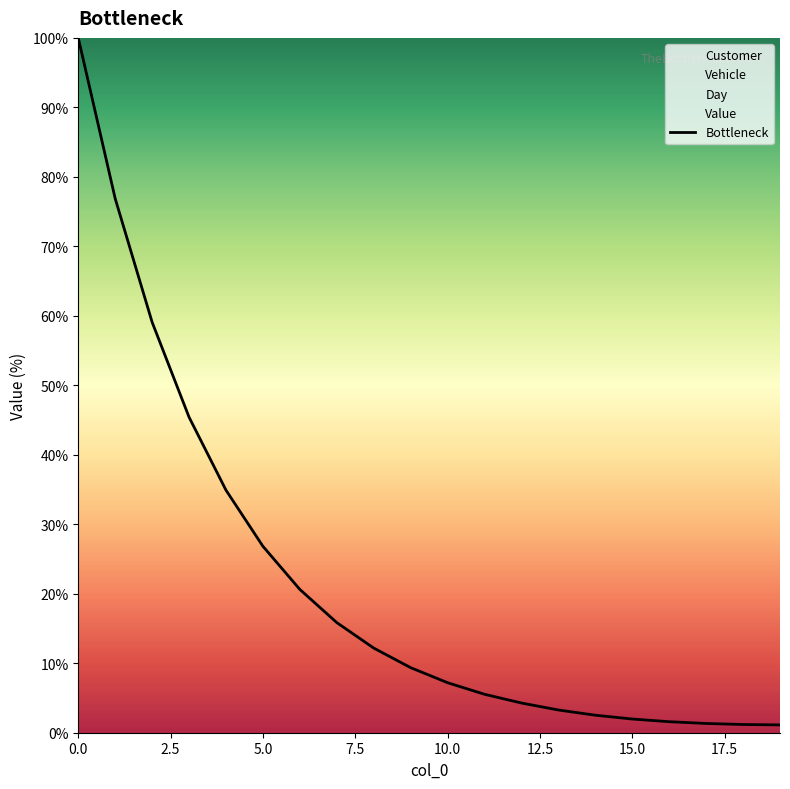

The value at 17.5 is 21.7. True or false?

False